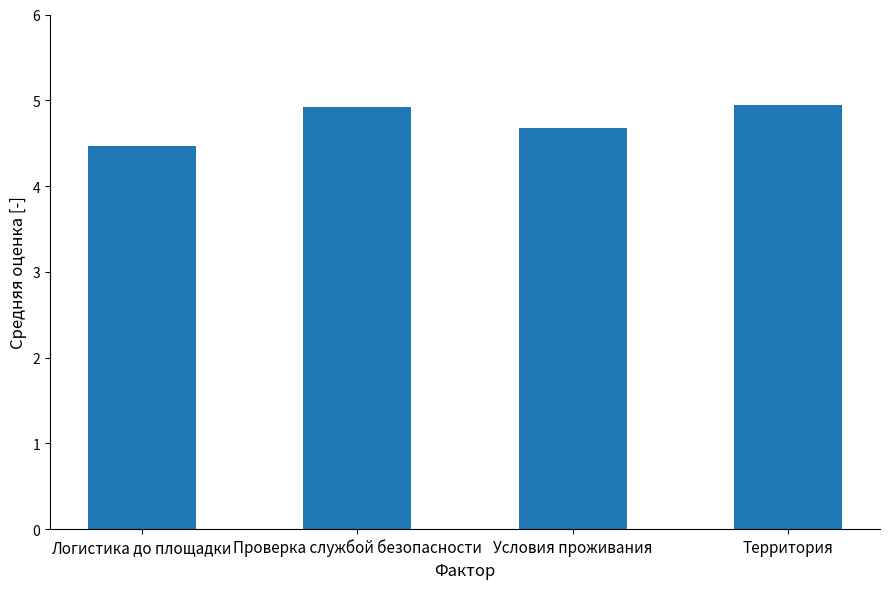

Reading left to right, transcribe all the data shown in this chart.

Логистика до площадки=4.5	Проверка службой безопасности=4.9	Условия проживания=4.7	Территория=5.0